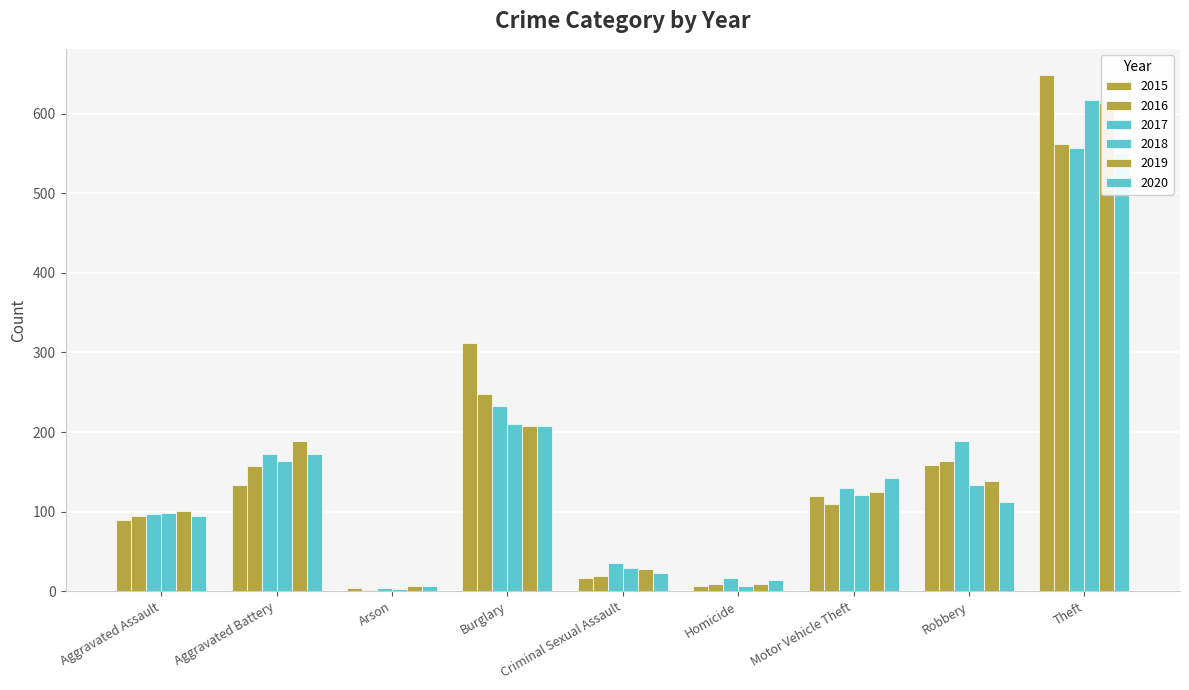

At which label is 2016 closest to 282?

Burglary